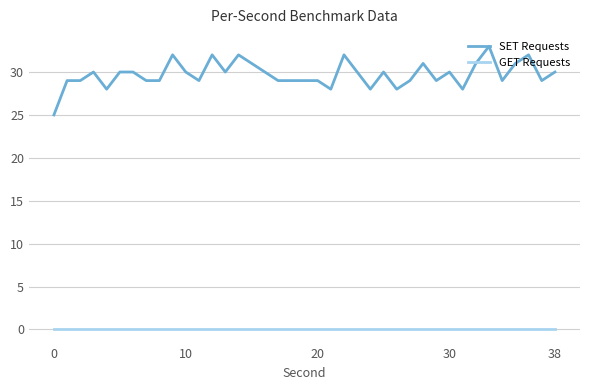

Rank the series by their average value, from lowest to highest.

GET Requests, SET Requests